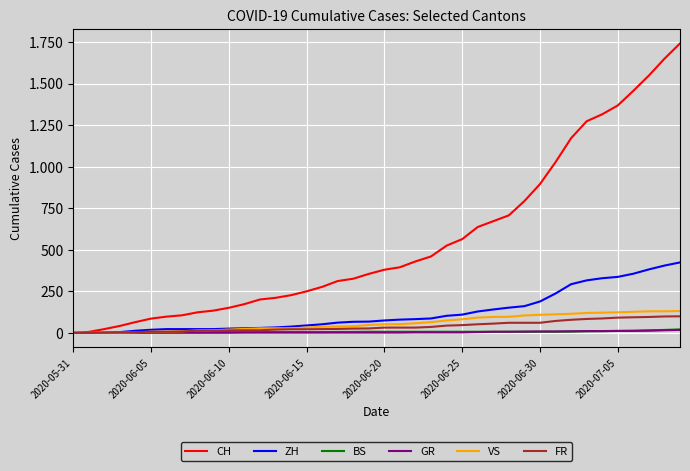

Does the chart display data point markers on the line(s)?

No